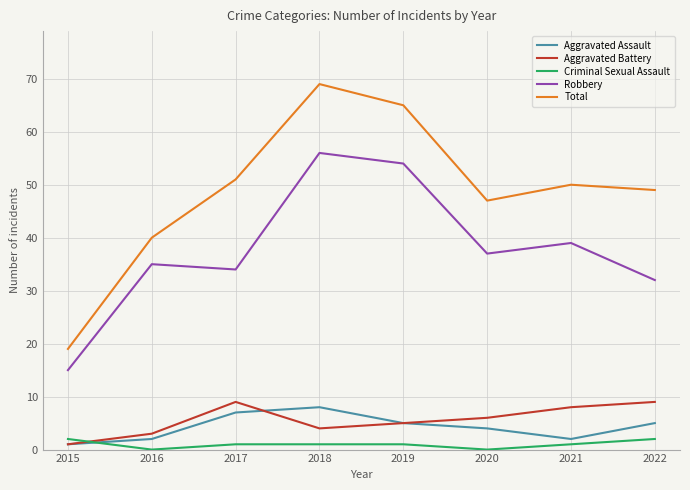

True or false: Aggravated Assault and Total intersect in this chart.

False